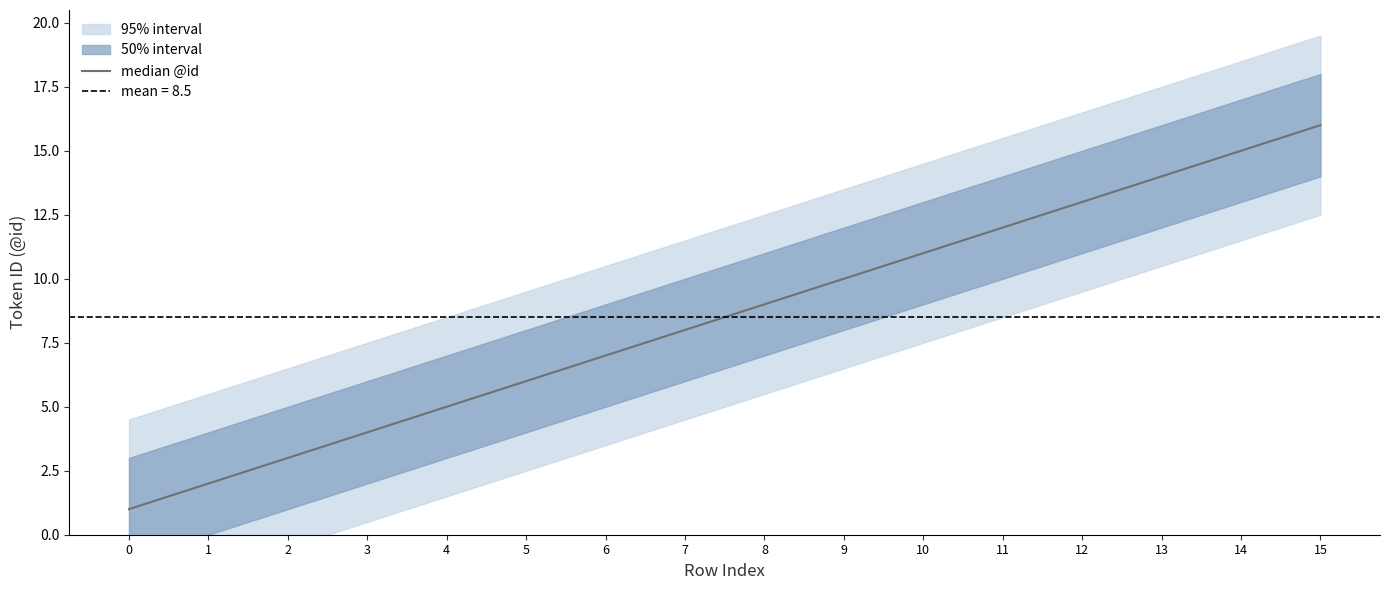

Reading left to right, what are all the values shown in this chart?

1	2	3	4	5	6	7	8	9	10	11	12	13	14	15	16